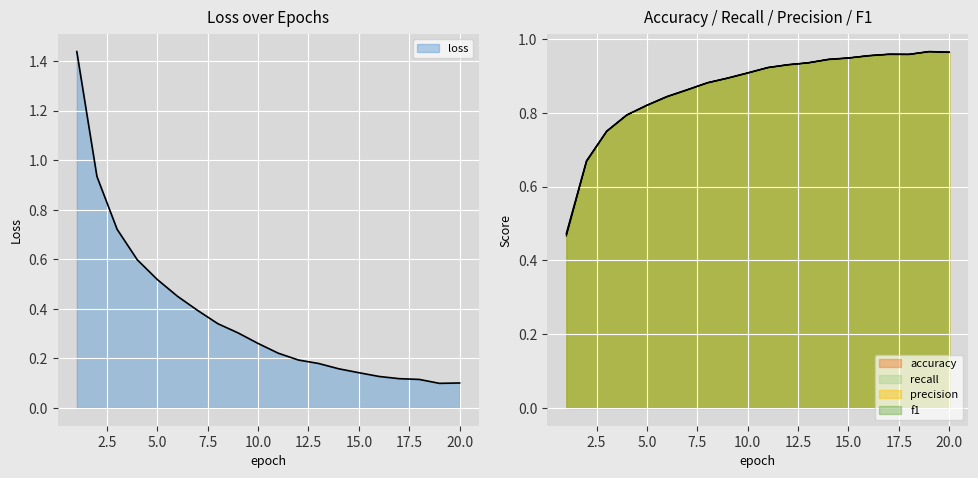

Which category has the lowest value across all series?

19